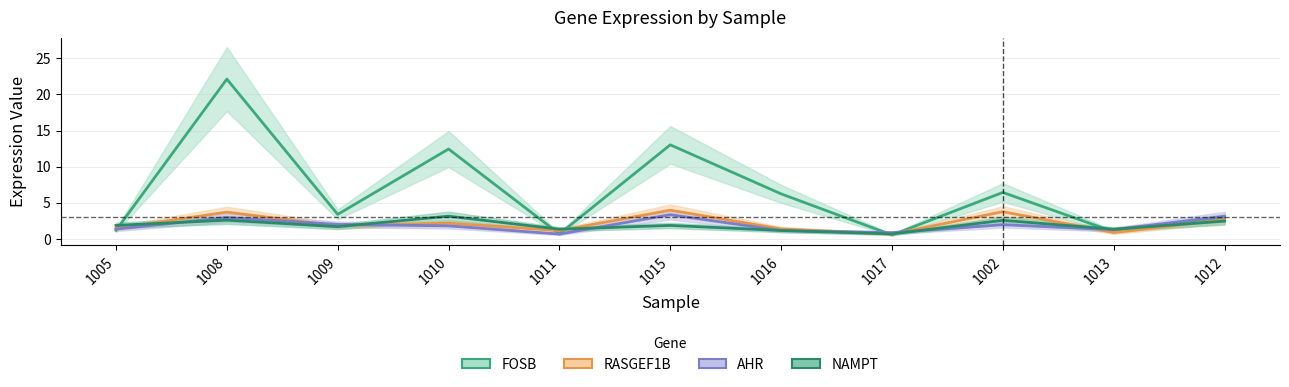

Is it true that FOSB equals 6.2 at 1016?

True